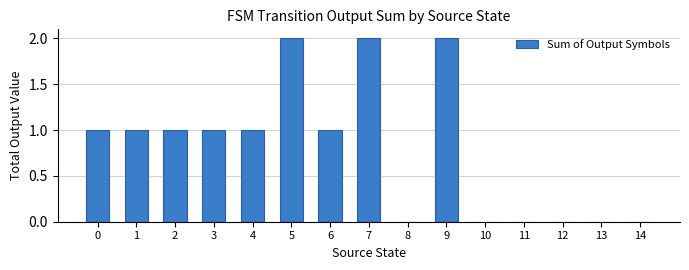

How many distinct data groups are displayed?

1